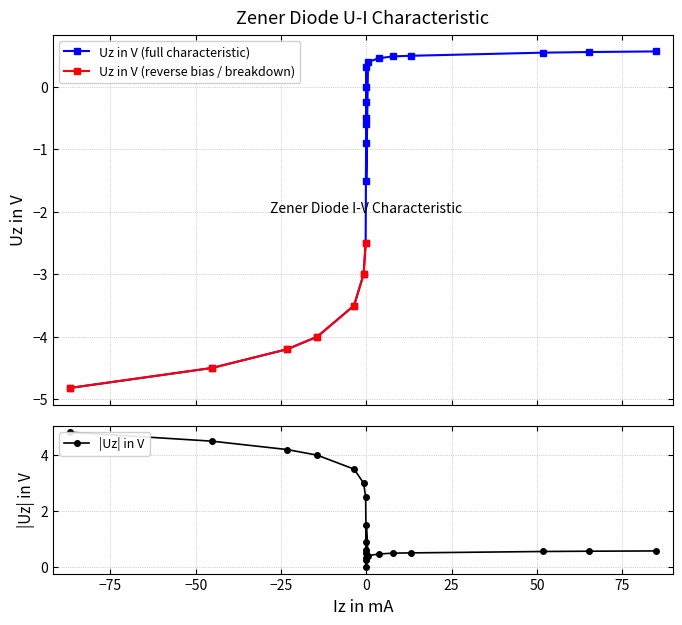

What is the minimum value shown in the chart?

-4.8